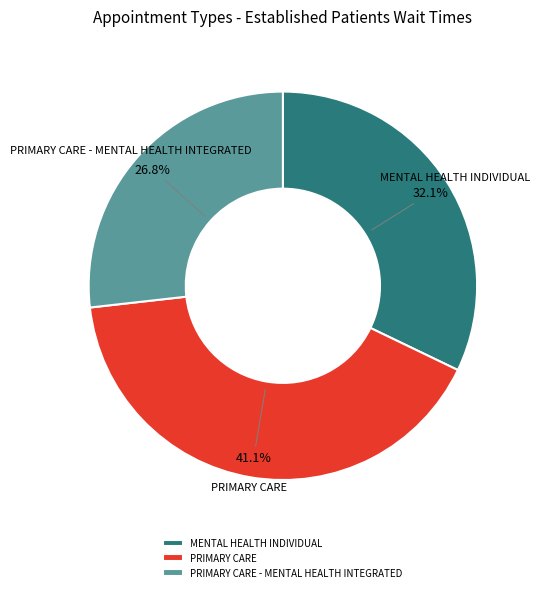

Is it true that PRIMARY CARE is 51% of the pie?

False